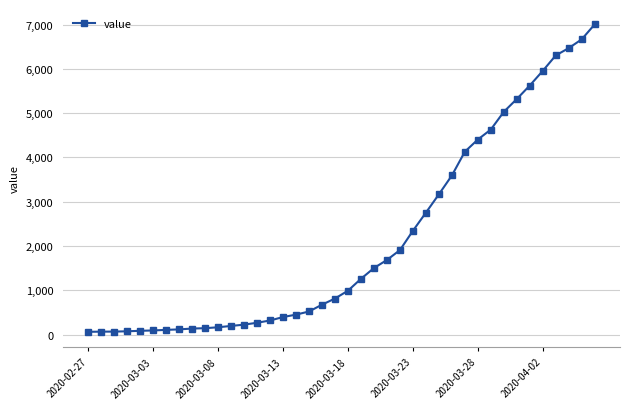

What is the sum of all values?

85760